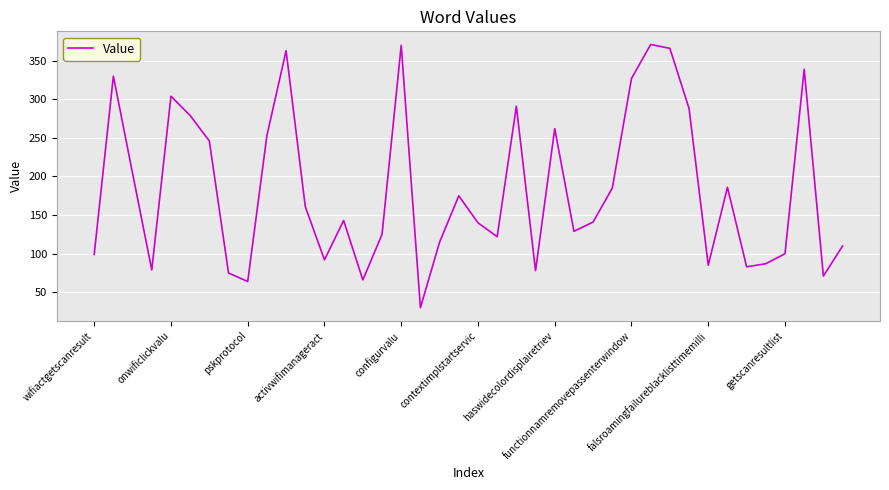

What is the greatest value displayed?

371